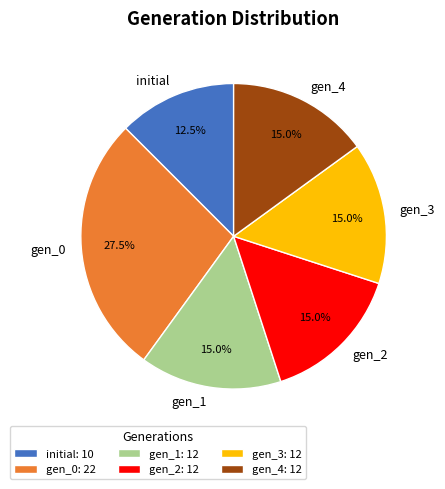

To the nearest percent, what is the difference between the largest and smallest slice percentages?

15%